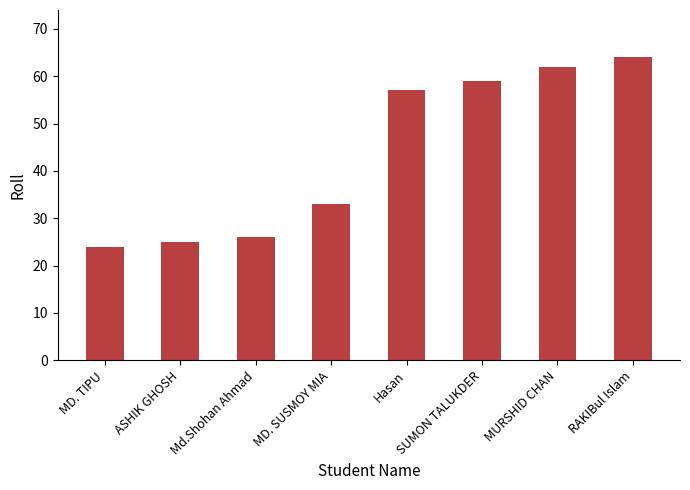

What is the sum of the values at SUMON TALUKDER and MURSHID CHAN?

121